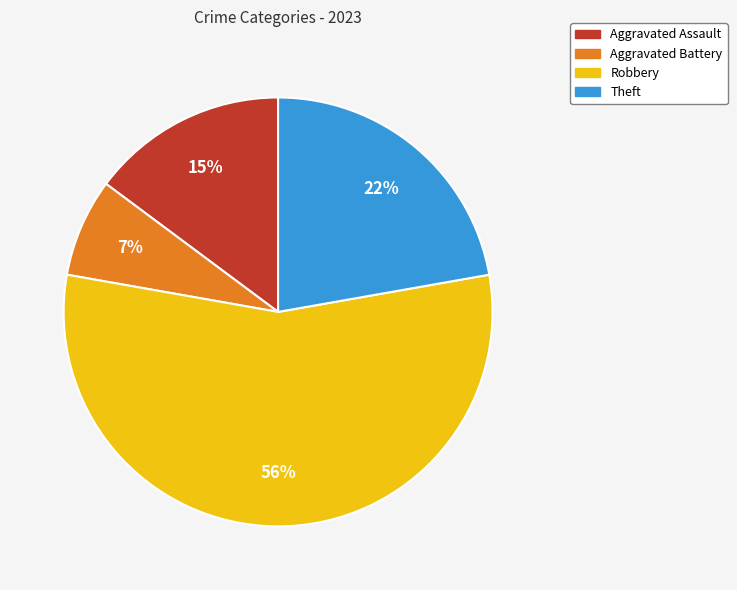

Count the number of slices in the pie.

4